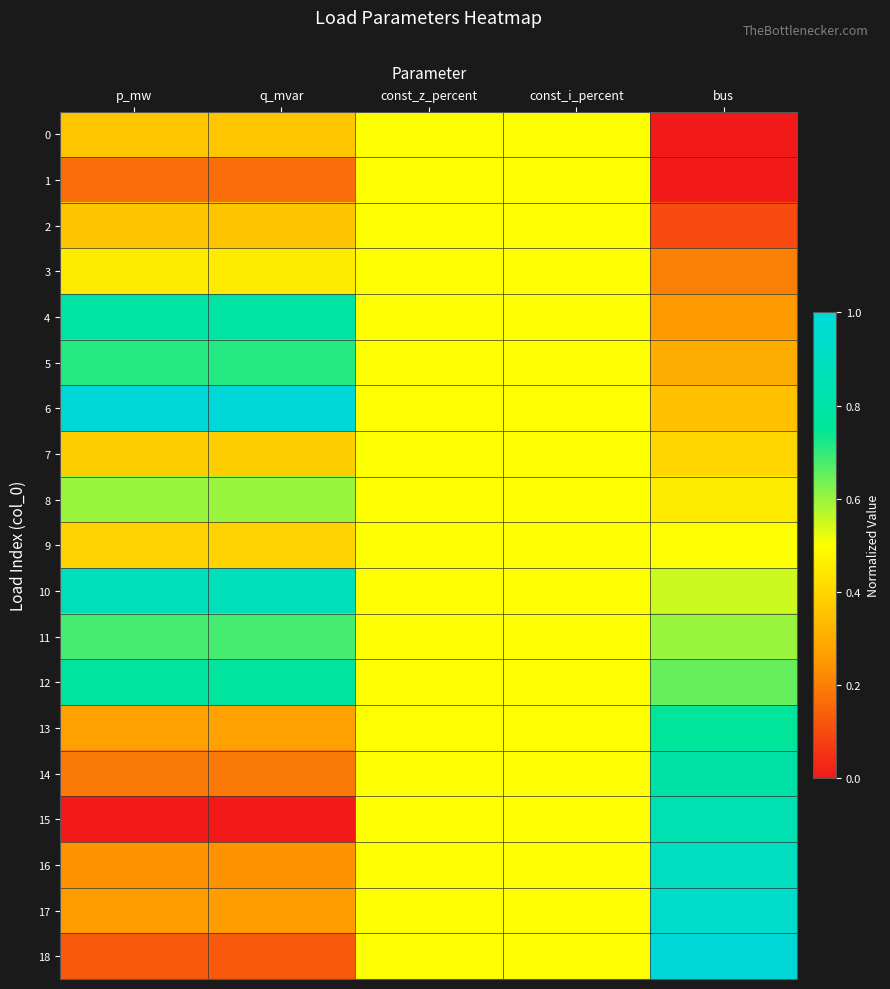

How many series are shown in this chart?

19